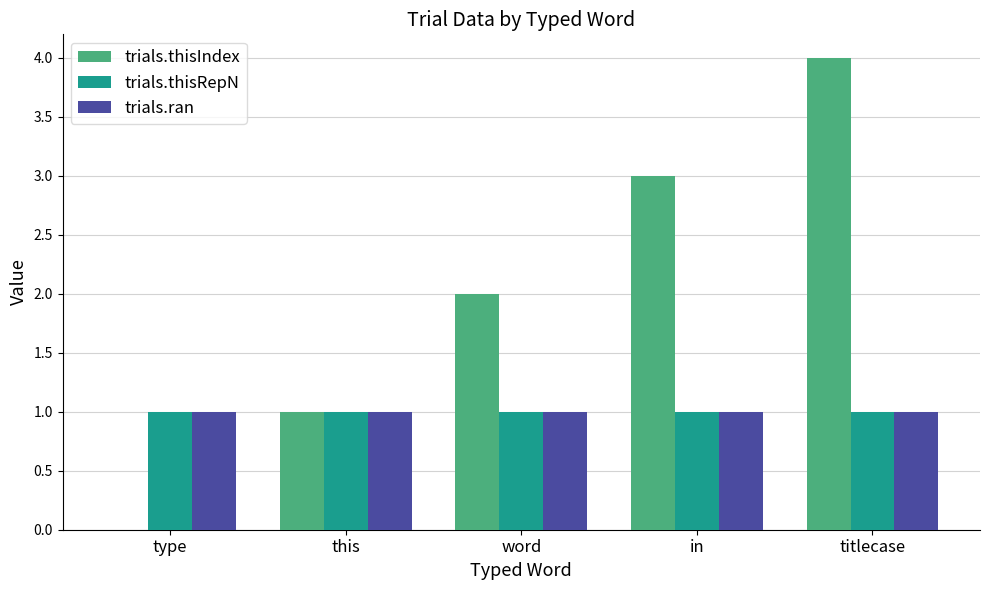

How many series are shown in this chart?

3